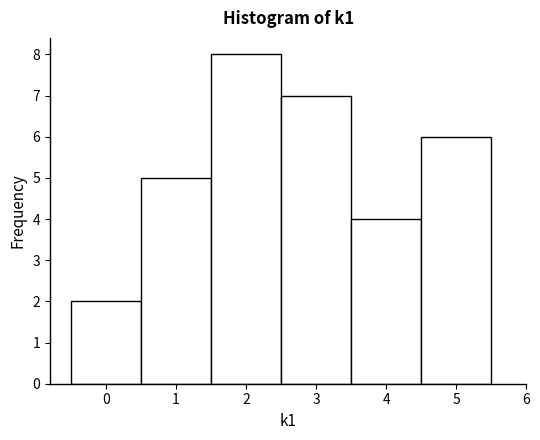

Reading left to right, transcribe this chart: for each bar, give the range it covers on the x-axis and its height. The values are not printed on the chart, so give them approximately, as read against the axis.

-0.5 to 0.5: 2
0.5 to 1.5: 5
1.5 to 2.5: 8
2.5 to 3.5: 7
3.5 to 4.5: 4
4.5 to 5.5: 6